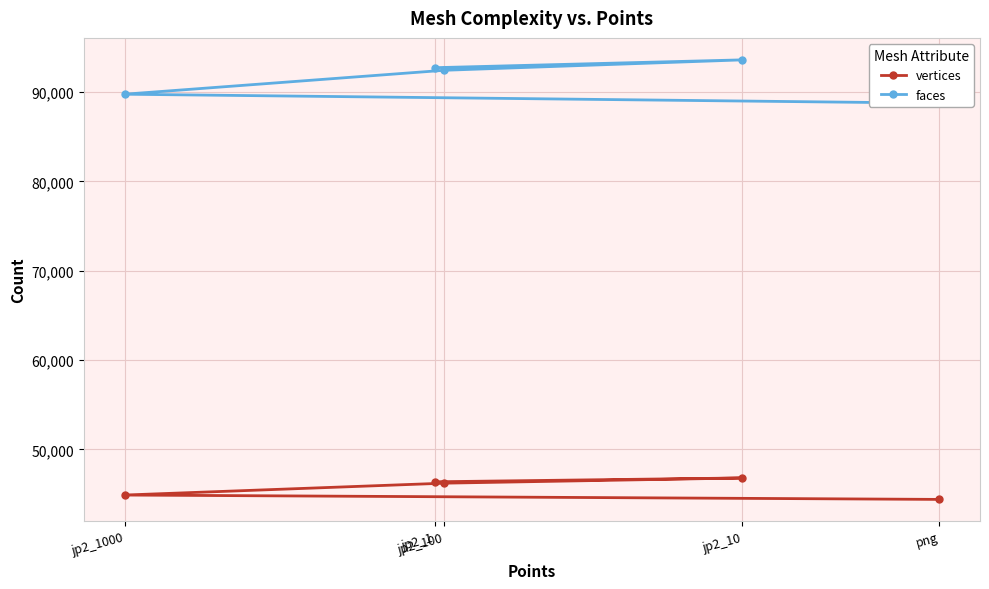

What value does the vertices series have at png?

44407